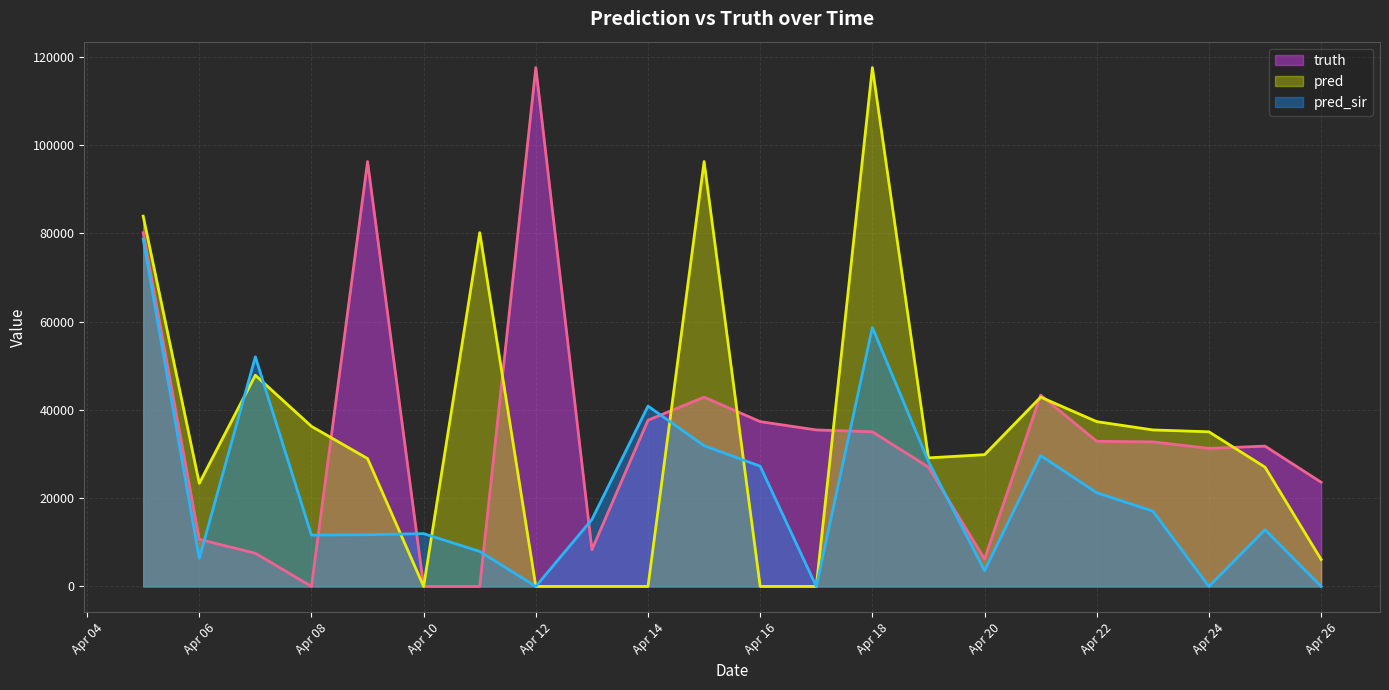

How many times do pred_sir and truth cross each other?

8